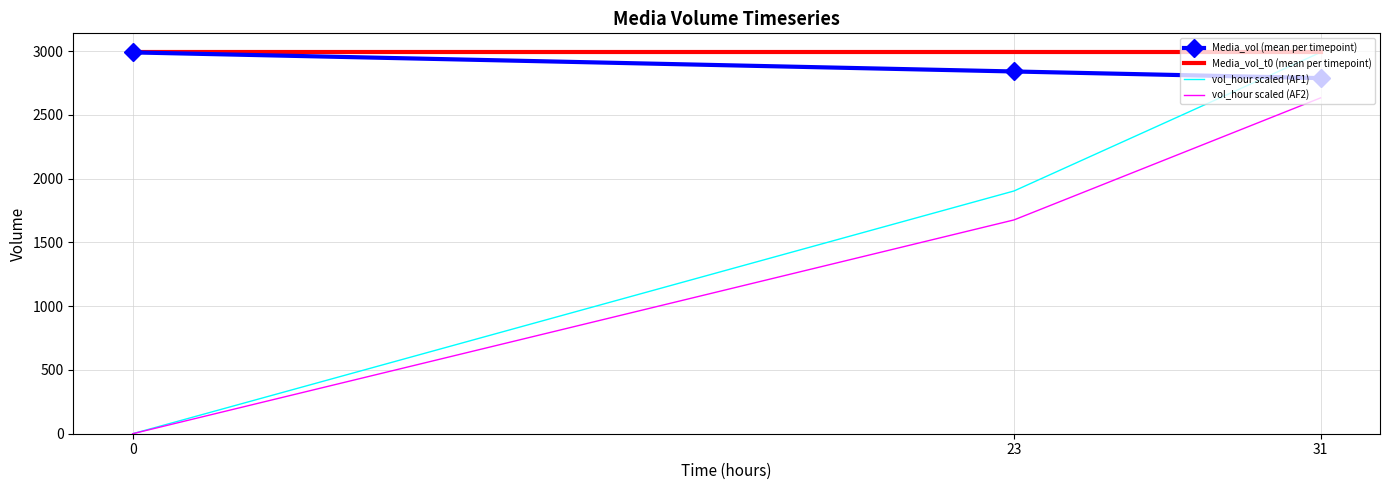

Which series changed the most between 0 and 23?

vol_hour scaled (AF1)